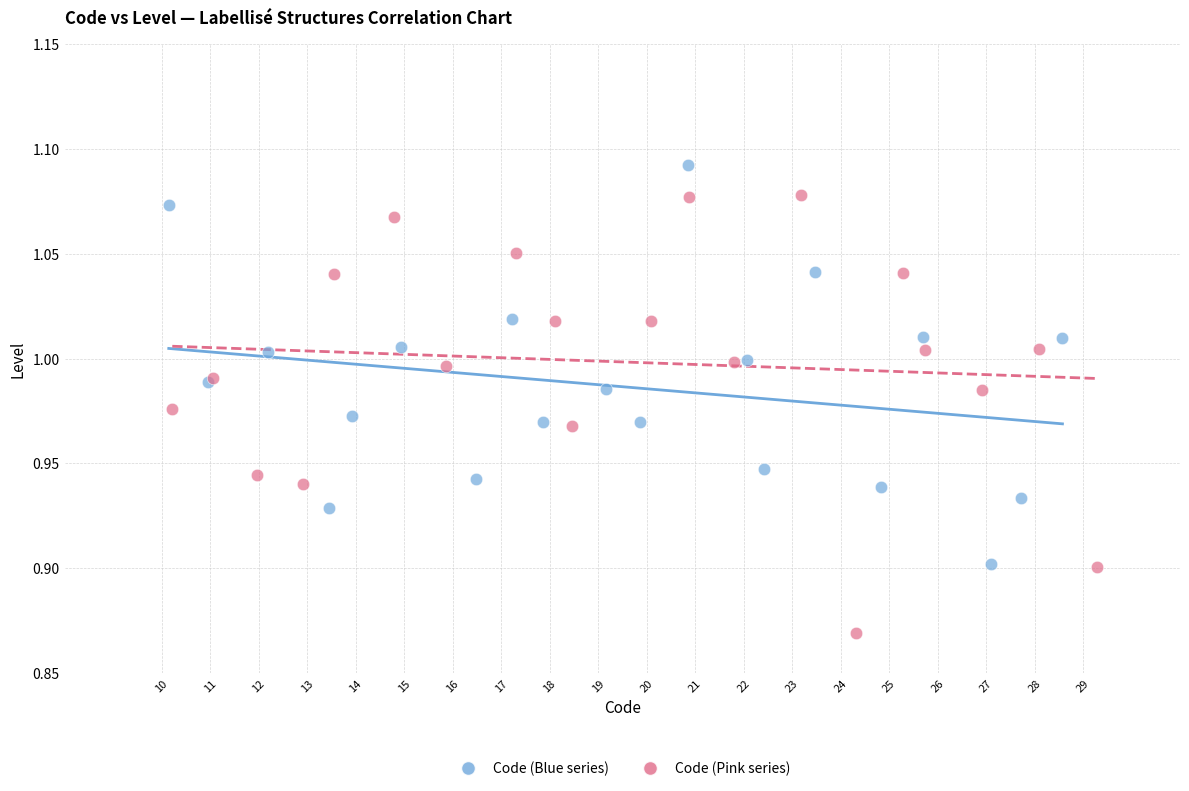

Which series contains the highest Y value?

Code (Blue series)